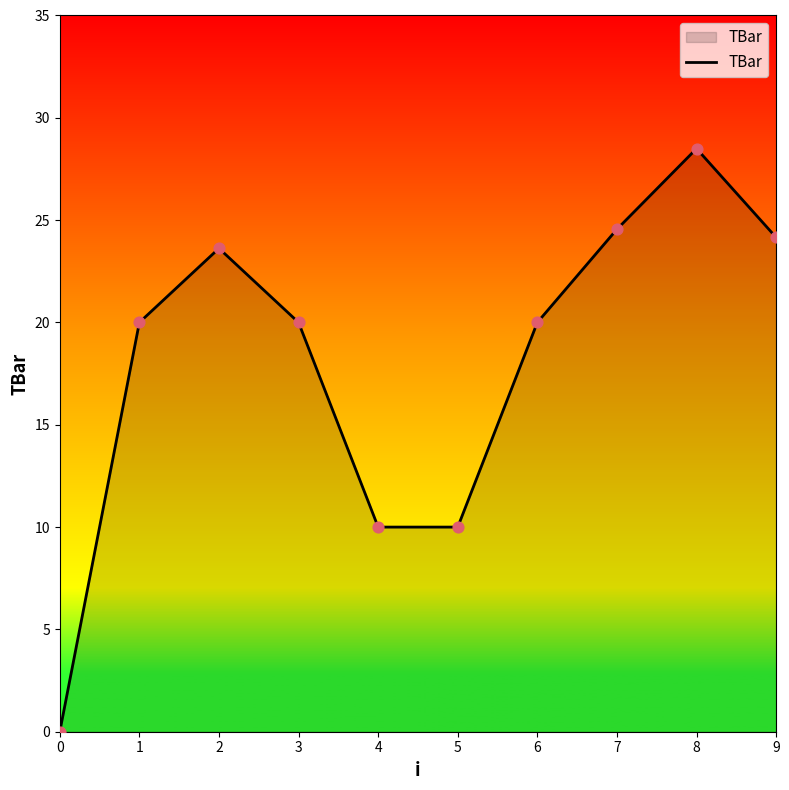

Approximately how many times larger is the value at 9 compared to 1?

1.2